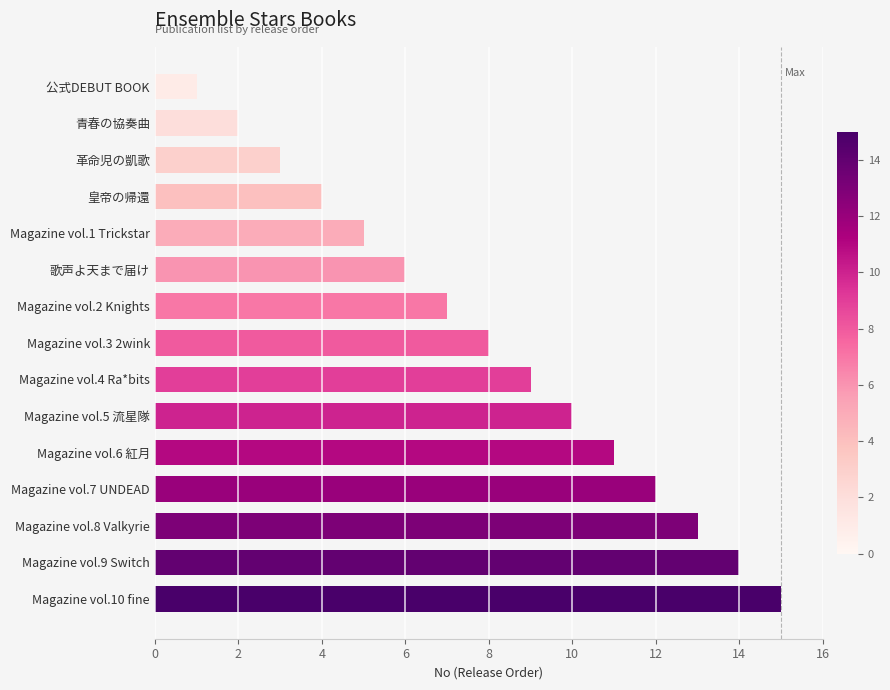

Is it true that the value at Magazine vol.4 Ra*bits is 5?

False